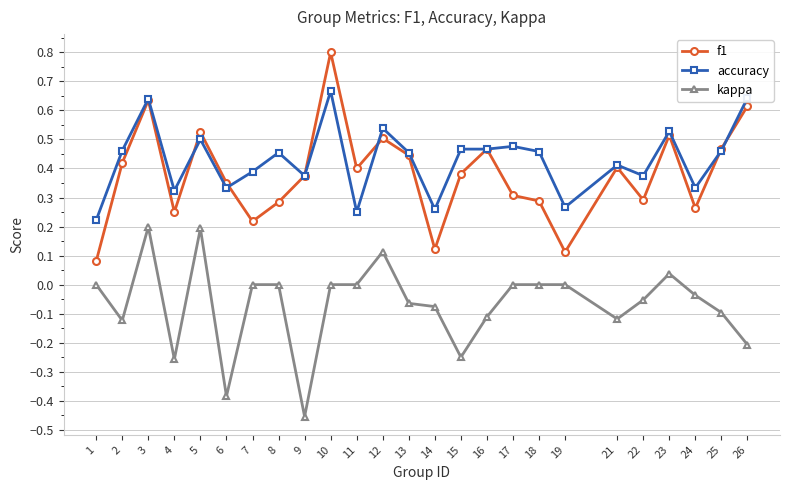

How many interior local valleys does the f1 series have?

7